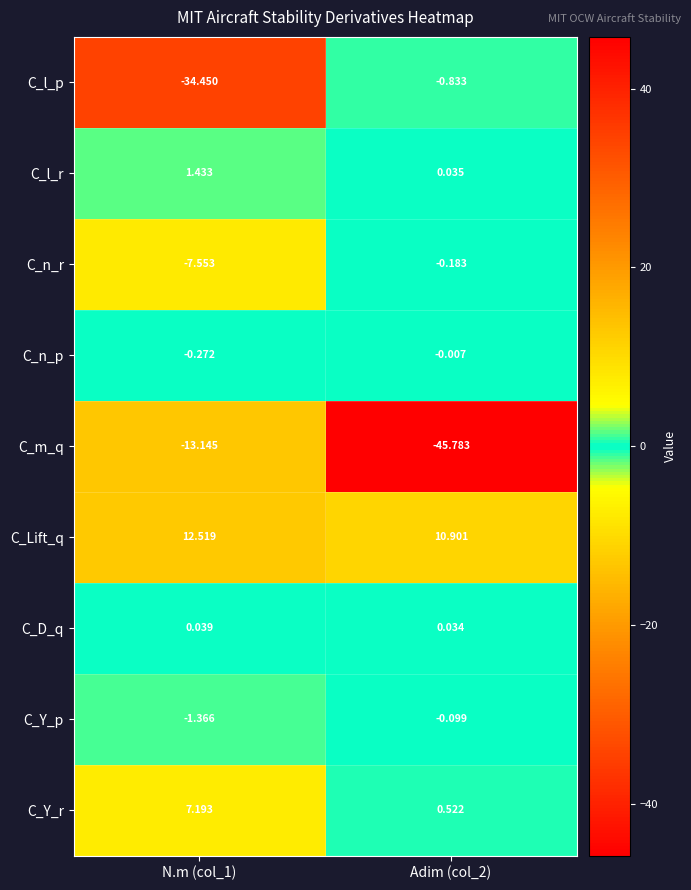

How many series are shown in this chart?

9